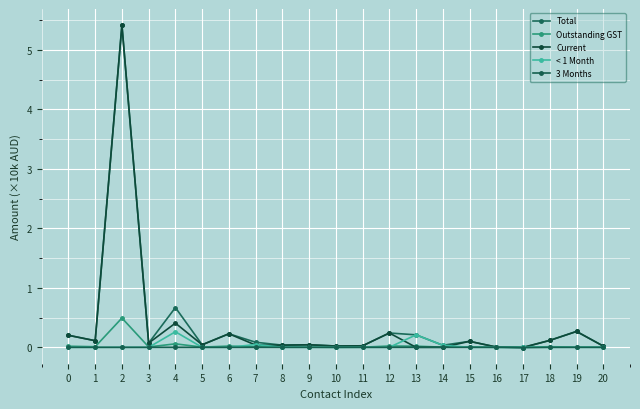

Rank the series by their maximum value, from lowest to highest.

3 Months, < 1 Month, Outstanding GST, Total, Current